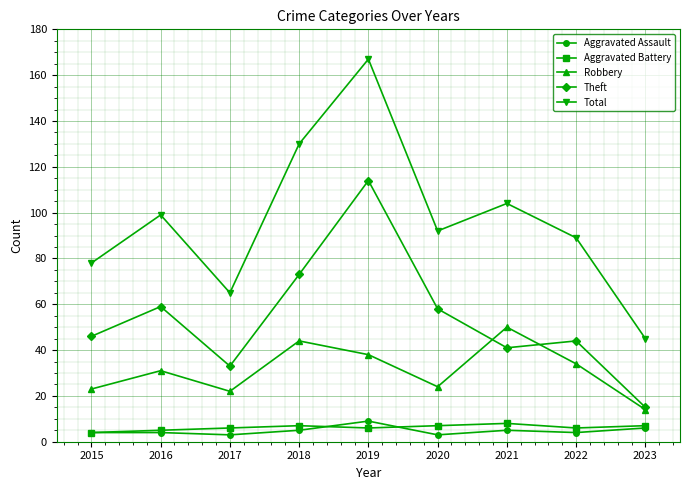

True or false: Robbery has a value of 44 at 2018.

True